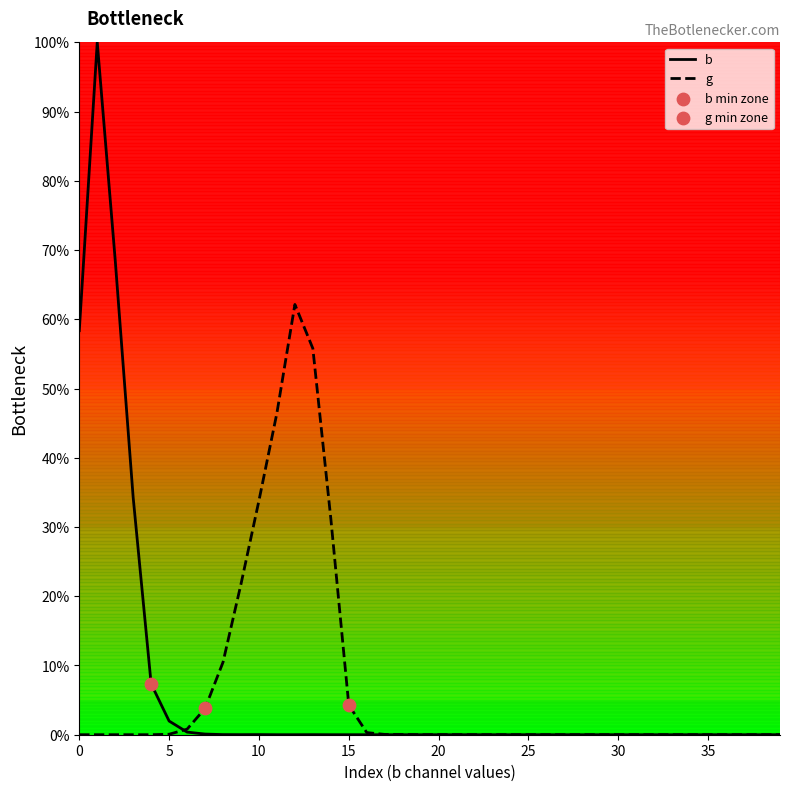

Which series has the largest range (max minus min)?

b